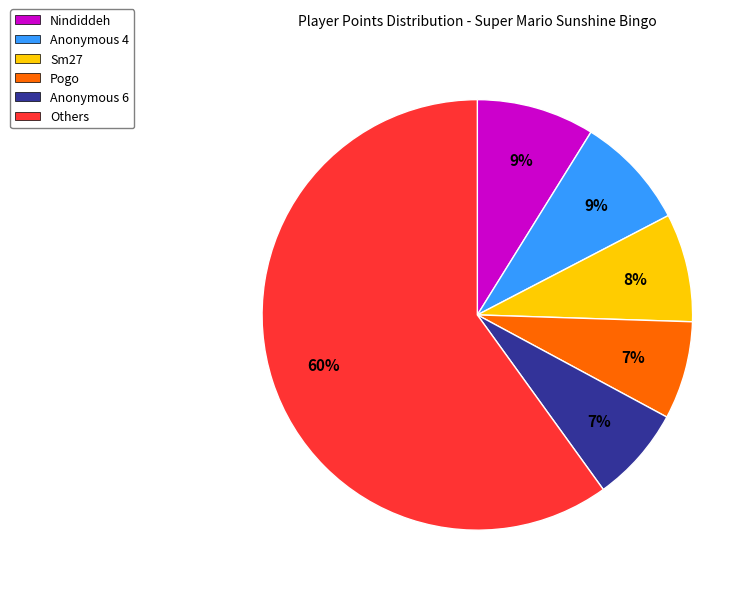

What percentage is the Pogo slice, to the nearest percent?

7%